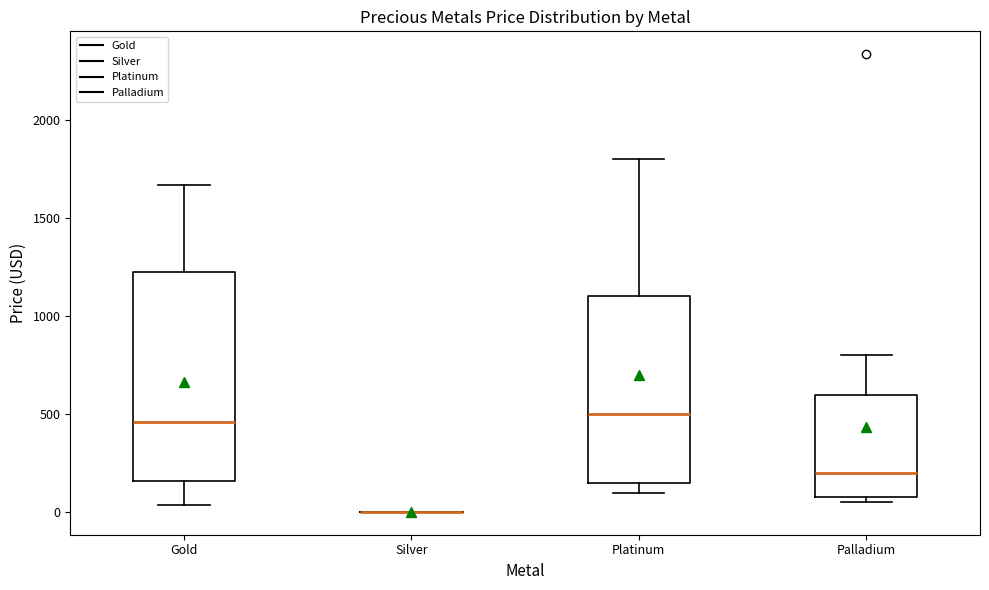

Reading left to right, read every box against the y-axis: the position of its median line, the range the box covers, and the ends of its whiskers. The values are not printed on the chart, so give them approximately, as read against the axis.

Gold: median 450, box 150 to 1200, whiskers 50 to 1650
Silver: box collapsed to a line at 0, whiskers 0 to 0
Platinum: median 500, box 150 to 1100, whiskers 100 to 1800
Palladium: median 200, box 100 to 600, whiskers 50 to 800